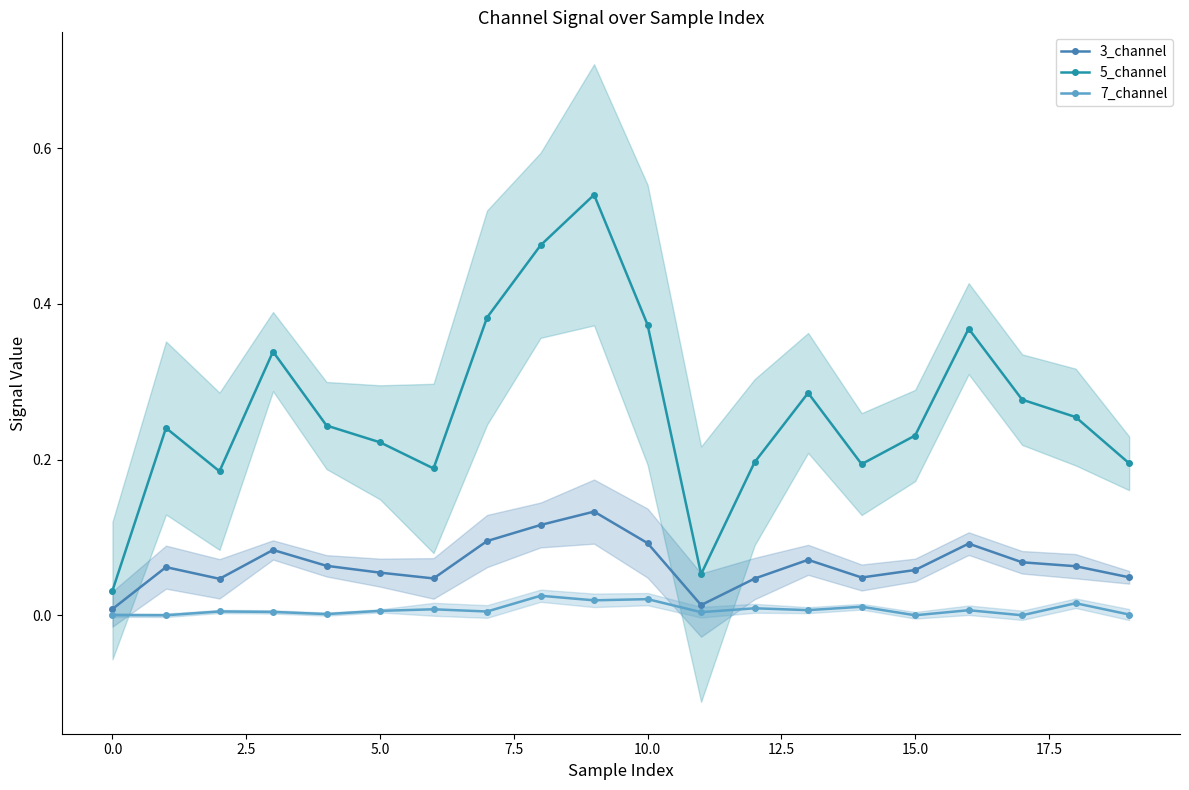

Which series has the largest total across all categories?

5_channel